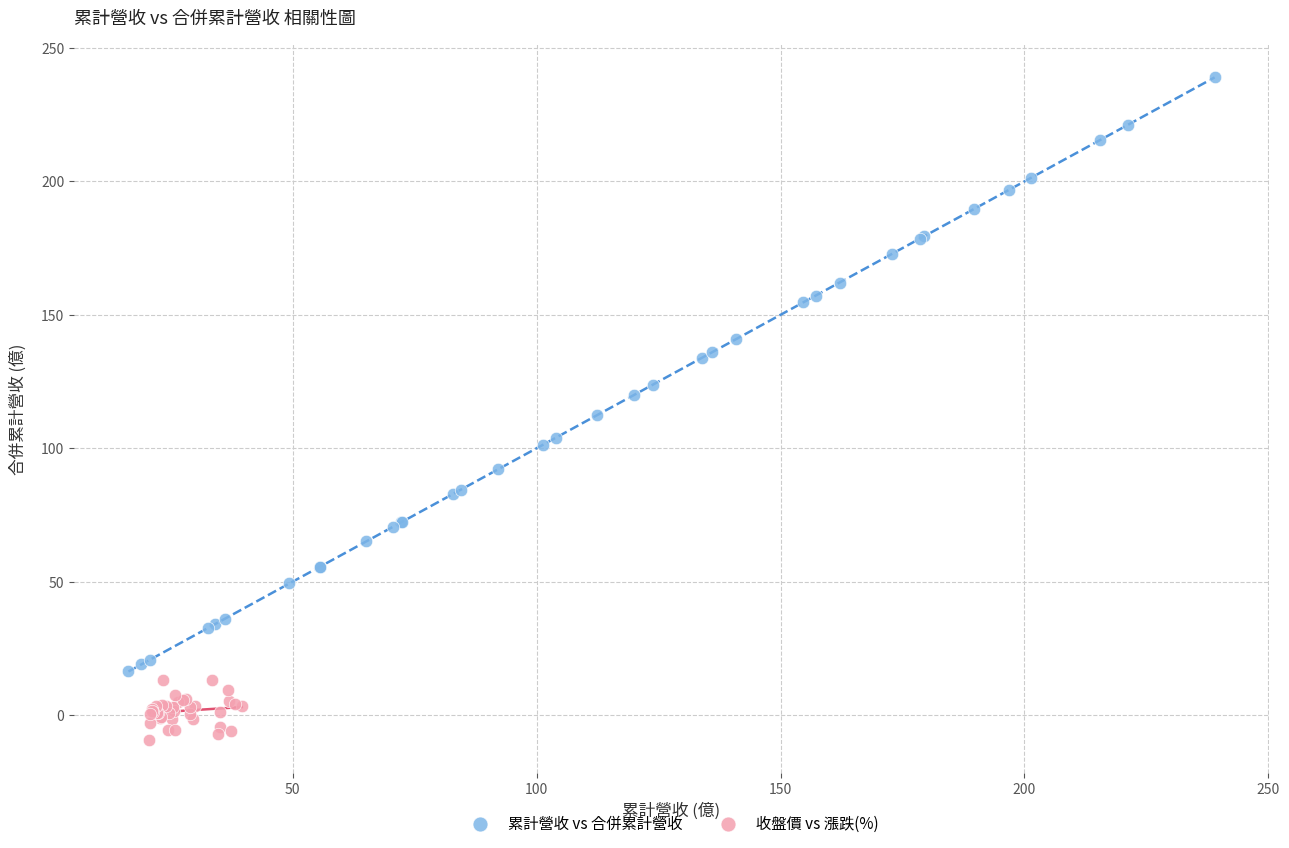

Which series contains the lowest Y value?

收盤價 vs 漲跌(%)